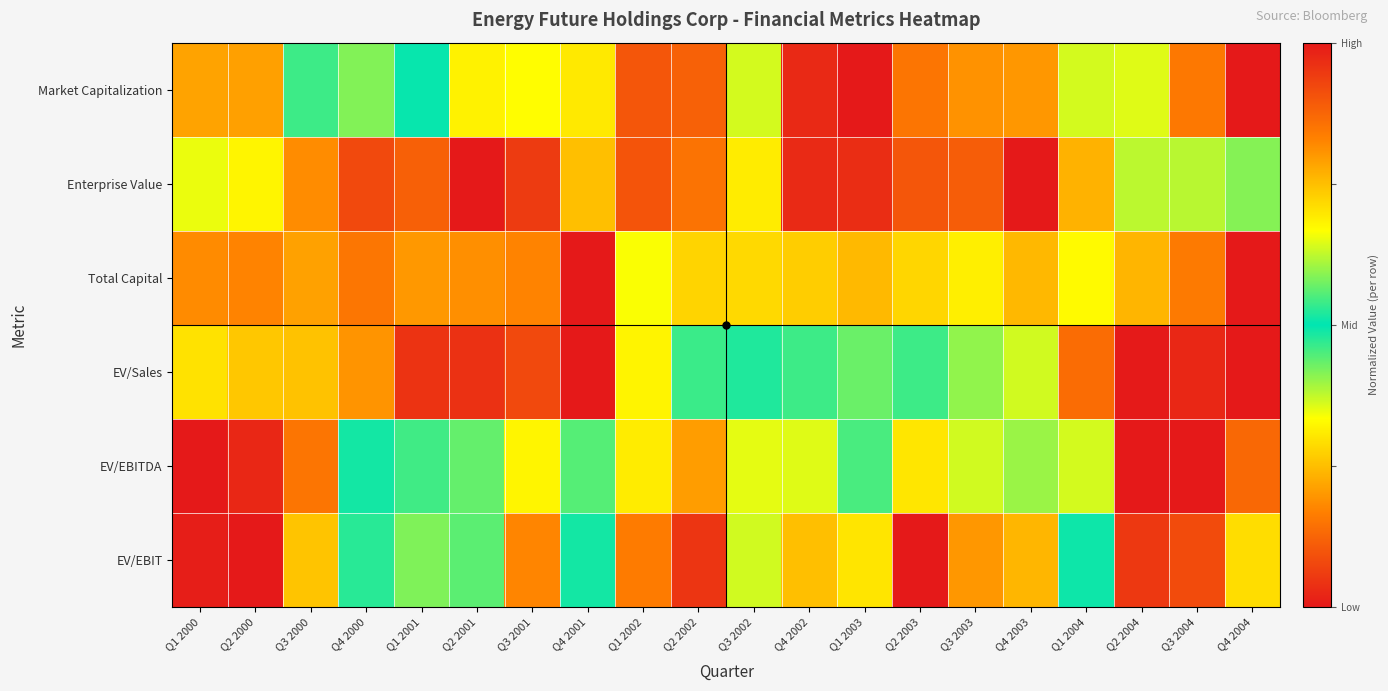

Reading left to right, what are all the values shown in this chart?

Market Capitalization: Q1 2000=0.2	Q2 2000=0.2	Q3 2000=0.5	Q4 2000=0.6	Q1 2001=0.5	Q2 2001=0.7	Q3 2001=0.7	Q4 2001=0.7	Q1 2002=0.9	Q2 2002=0.9	Q3 2002=0.6	Q4 2002=0.0	Q1 2003=0.0	Q2 2003=0.2	Q3 2003=0.2	Q4 2003=0.2	Q1 2004=0.4	Q2 2004=0.6	Q3 2004=0.8	Q4 2004=1.0
Enterprise Value: Q1 2000=0.7	Q2 2000=0.7	Q3 2000=0.8	Q4 2000=0.9	Q1 2001=0.9	Q2 2001=1.0	Q3 2001=0.9	Q4 2001=0.7	Q1 2002=0.9	Q2 2002=0.9	Q3 2002=0.7	Q4 2002=0.0	Q1 2003=0.0	Q2 2003=0.1	Q3 2003=0.1	Q4 2003=0.0	Q1 2004=0.2	Q2 2004=0.4	Q3 2004=0.4	Q4 2004=0.6
Total Capital: Q1 2000=0.8	Q2 2000=0.8	Q3 2000=0.8	Q4 2000=0.8	Q1 2001=0.8	Q2 2001=0.8	Q3 2001=0.8	Q4 2001=1.0	Q1 2002=0.7	Q2 2002=0.7	Q3 2002=0.7	Q4 2002=0.7	Q1 2003=0.8	Q2 2003=0.3	Q3 2003=0.3	Q4 2003=0.2	Q1 2004=0.3	Q2 2004=0.2	Q3 2004=0.2	Q4 2004=0.0
EV/Sales: Q1 2000=0.3	Q2 2000=0.3	Q3 2000=0.3	Q4 2000=0.2	Q1 2001=0.0	Q2 2001=0.0	Q3 2001=0.1	Q4 2001=0.0	Q1 2002=0.3	Q2 2002=0.5	Q3 2002=0.5	Q4 2002=0.5	Q1 2003=0.4	Q2 2003=0.5	Q3 2003=0.6	Q4 2003=0.6	Q1 2004=0.9	Q2 2004=1.0	Q3 2004=1.0	Q4 2004=1.0
EV/EBITDA: Q1 2000=0.0	Q2 2000=0.0	Q3 2000=0.2	Q4 2000=0.5	Q1 2001=0.5	Q2 2001=0.6	Q3 2001=0.7	Q4 2001=0.4	Q1 2002=0.7	Q2 2002=0.8	Q3 2002=0.6	Q4 2002=0.4	Q1 2003=0.5	Q2 2003=0.7	Q3 2003=0.6	Q4 2003=0.4	Q1 2004=0.6	Q2 2004=1.0	Q3 2004=1.0	Q4 2004=0.9
EV/EBIT: Q1 2000=0.0	Q2 2000=0.0	Q3 2000=0.3	Q4 2000=0.5	Q1 2001=0.4	Q2 2001=0.6	Q3 2001=0.8	Q4 2001=0.5	Q1 2002=0.8	Q2 2002=1.0	Q3 2002=0.6	Q4 2002=0.3	Q1 2003=0.7	Q2 2003=1.0	Q3 2003=0.8	Q4 2003=0.2	Q1 2004=0.5	Q2 2004=0.9	Q3 2004=0.9	Q4 2004=0.7